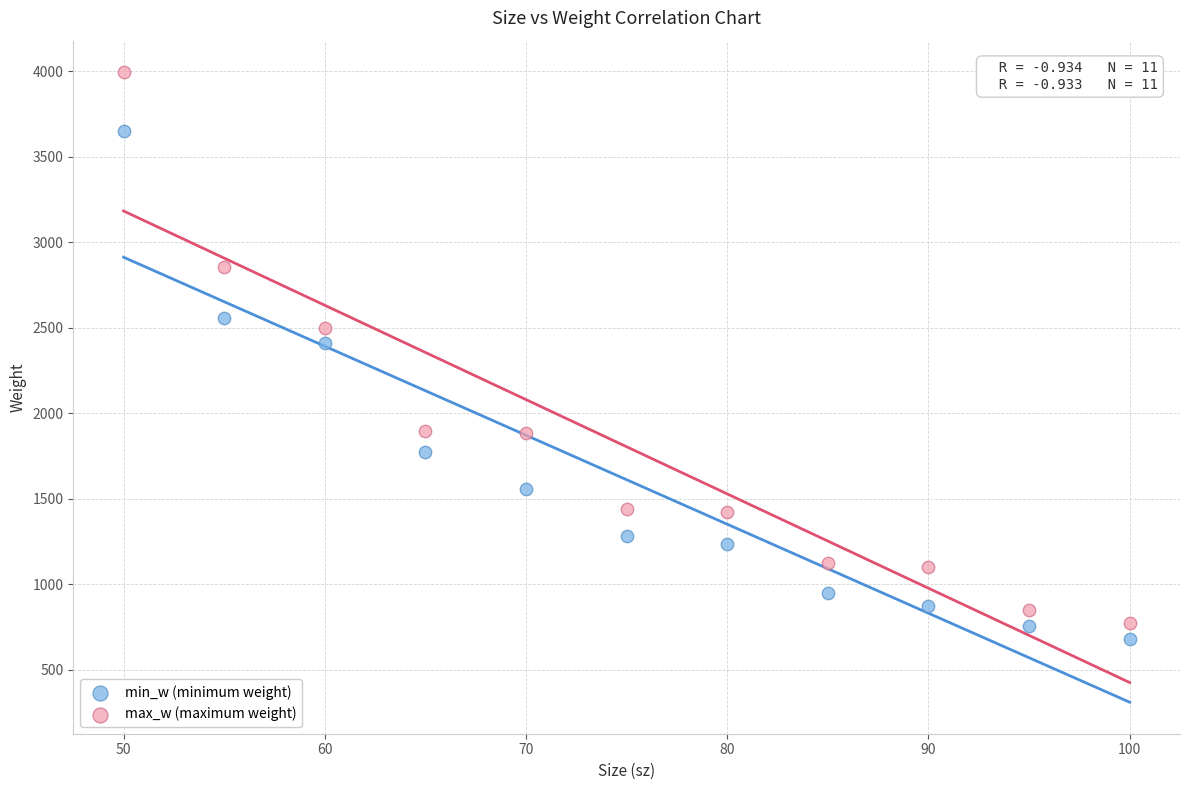

What are all the series names shown in the legend?

min_w (minimum weight), max_w (maximum weight)